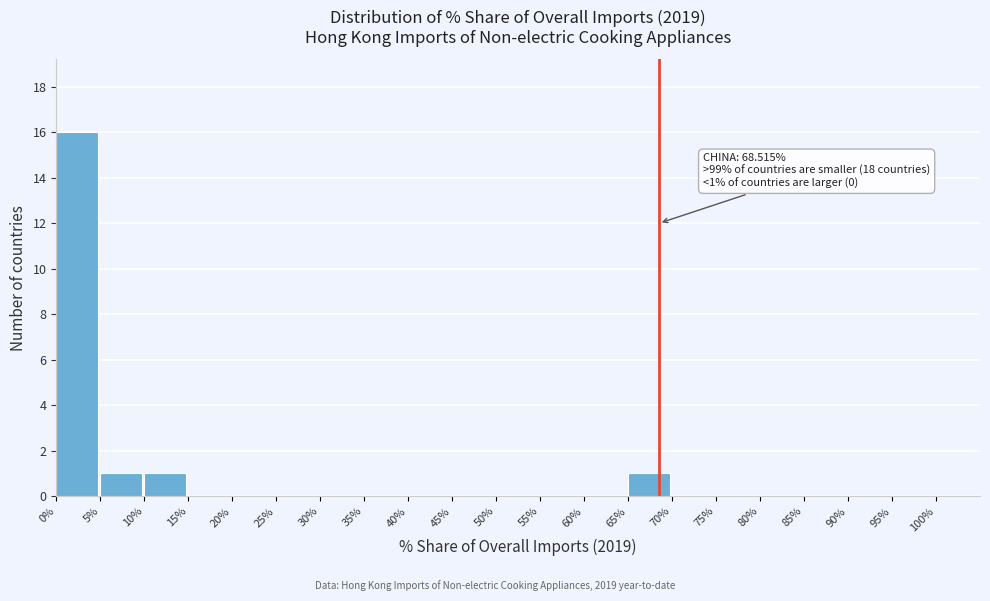

Over which range of the x-axis is the bar tallest?

0 to 5